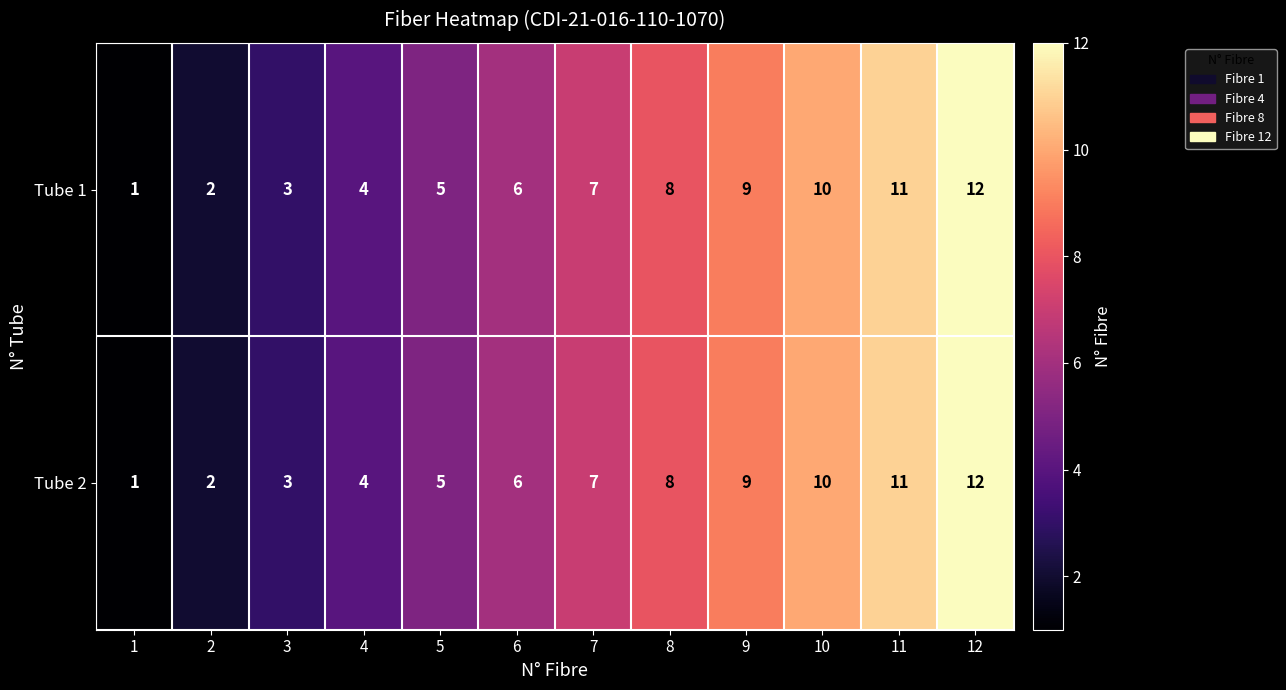

What is the maximum value shown in the chart?

12